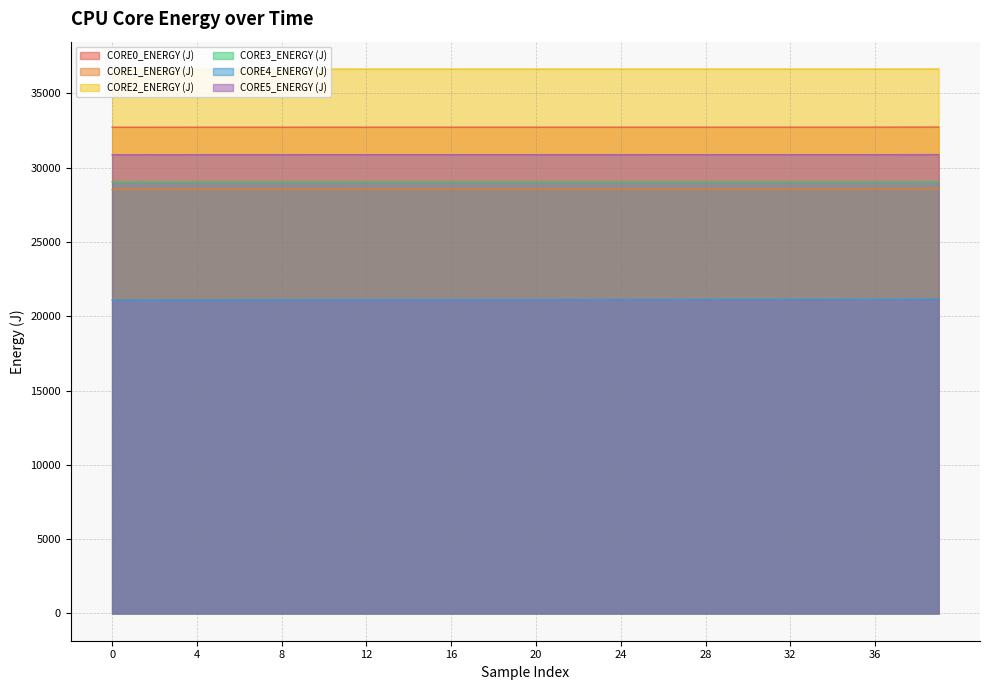

What is the total value across all series at 199?

178893.8